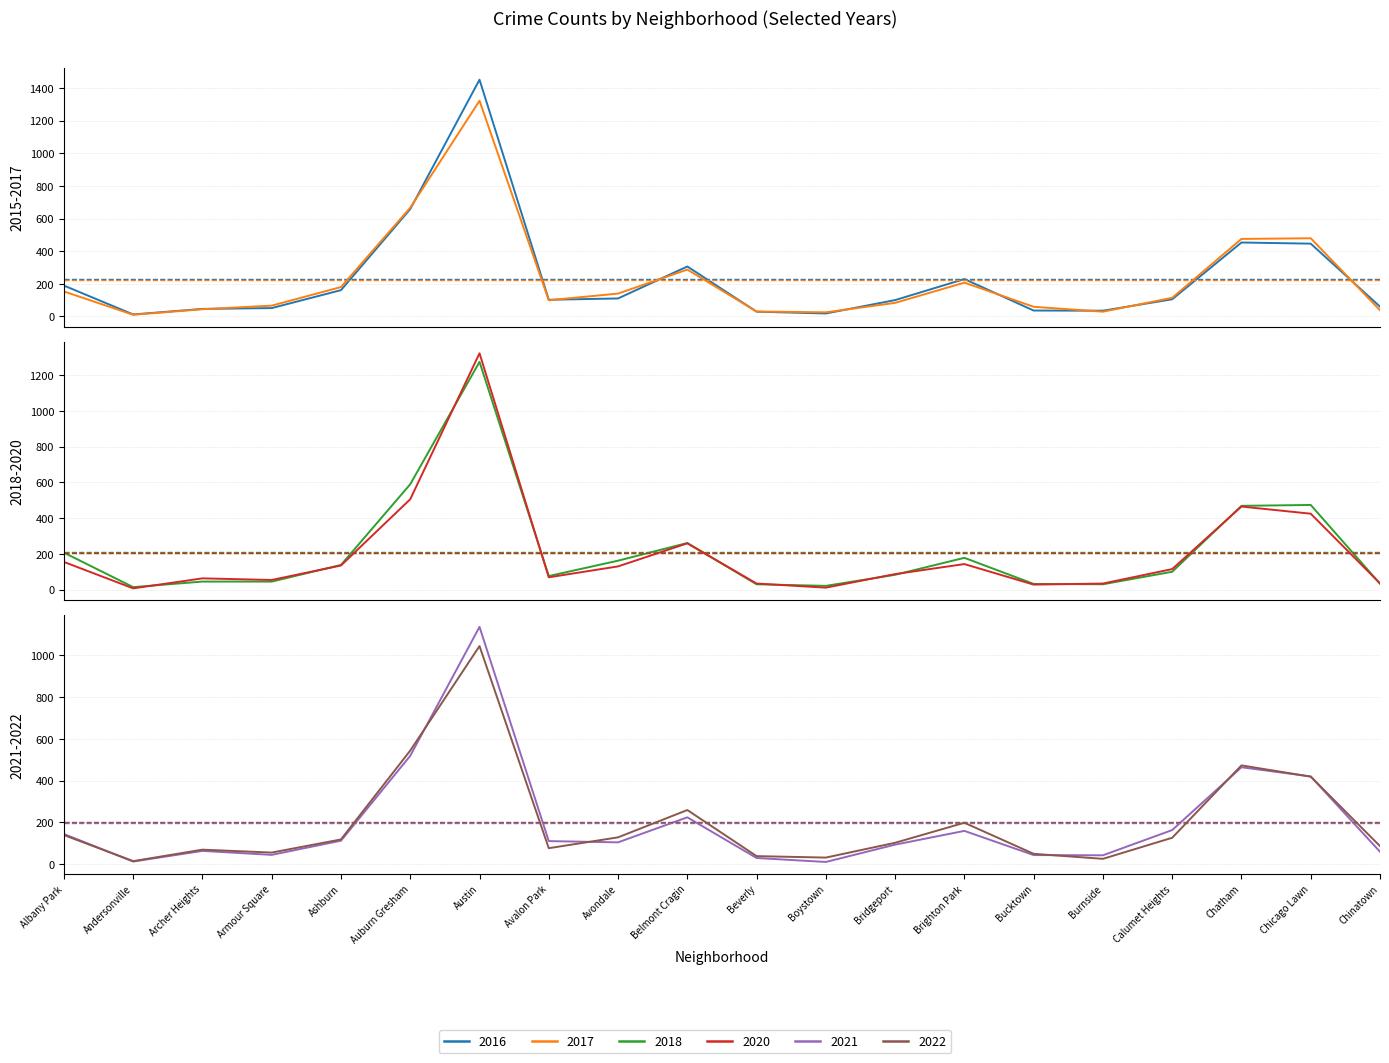

Does the chart have visible grid lines?

Yes